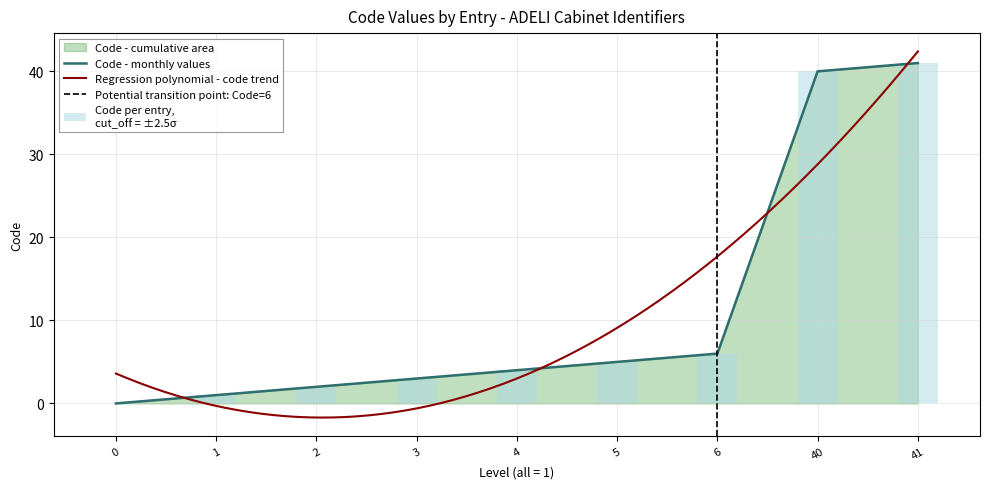

Reading left to right, list all the values displayed in this chart.

0=0	1=1	2=2	3=3	4=4	5=5	6=6	40=40	41=41